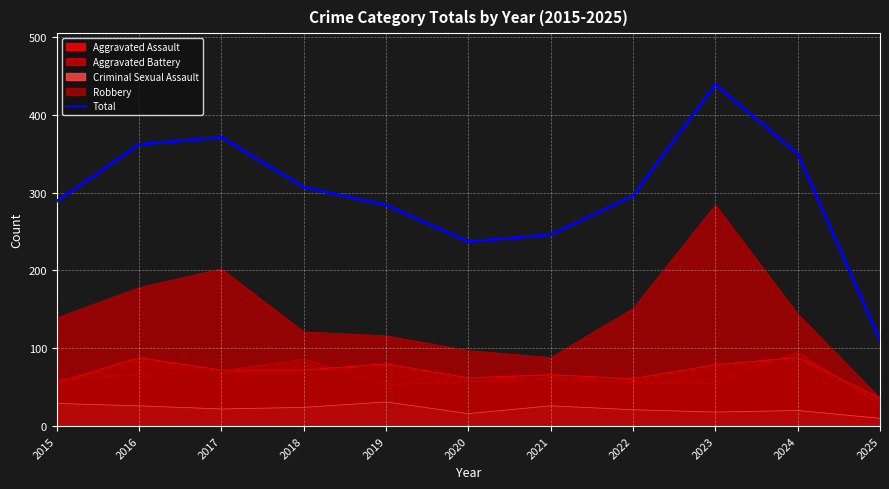

How many data points are less than 296?

5